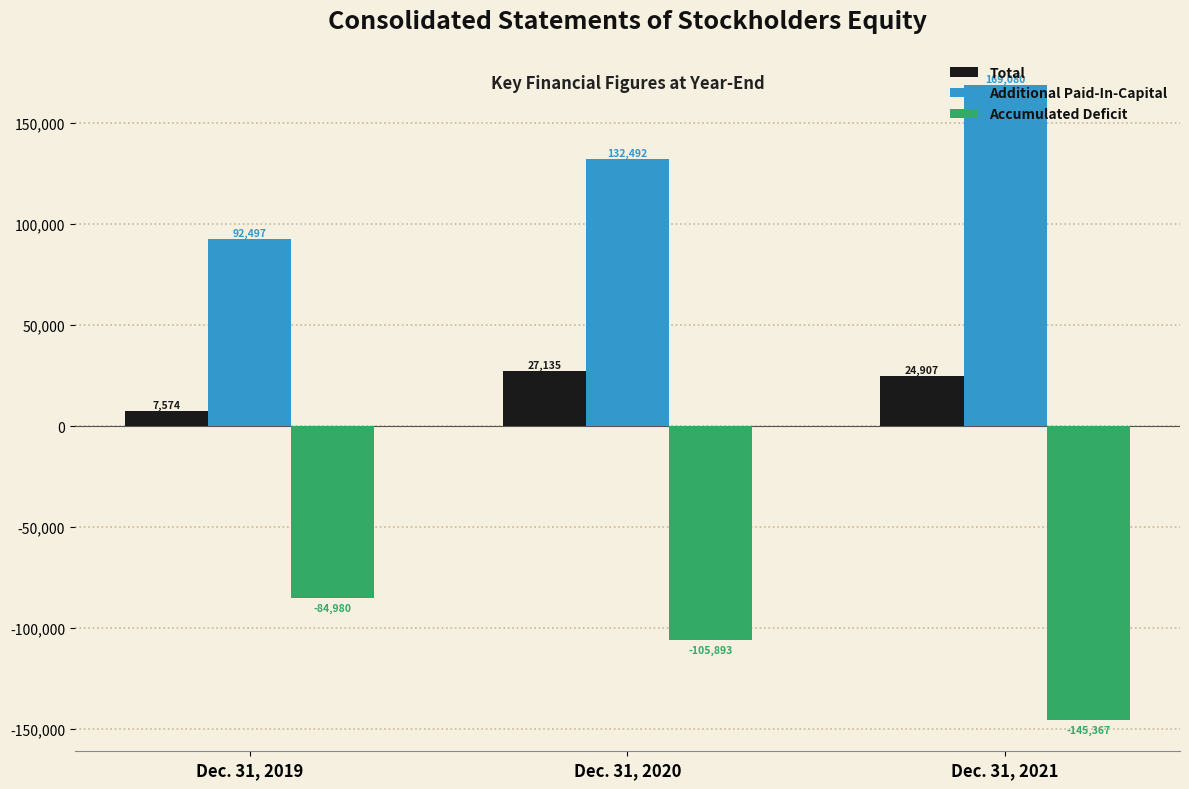

The value of Accumulated Deficit at Dec. 31, 2019 is -118959. True or false?

False